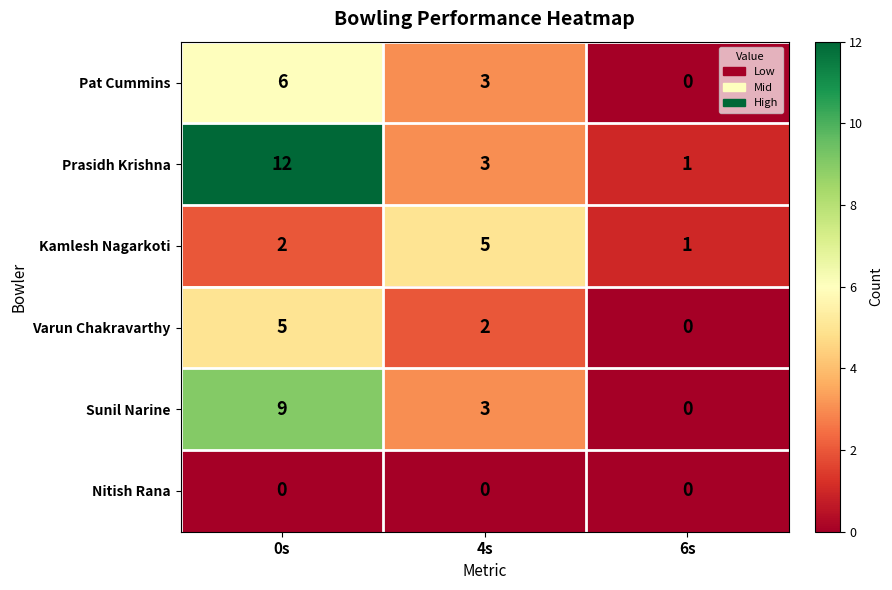

At which category is the sum across all series the highest?

0s